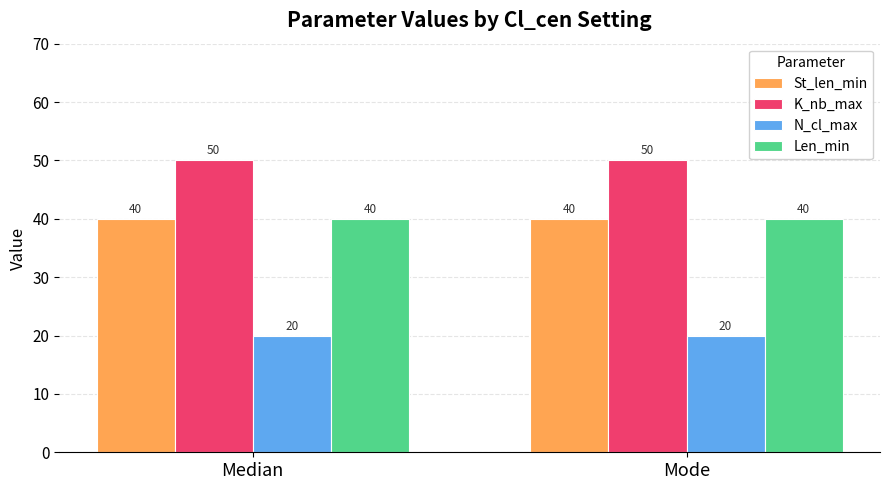

What is the label of the 1st bar from the right?

Mode